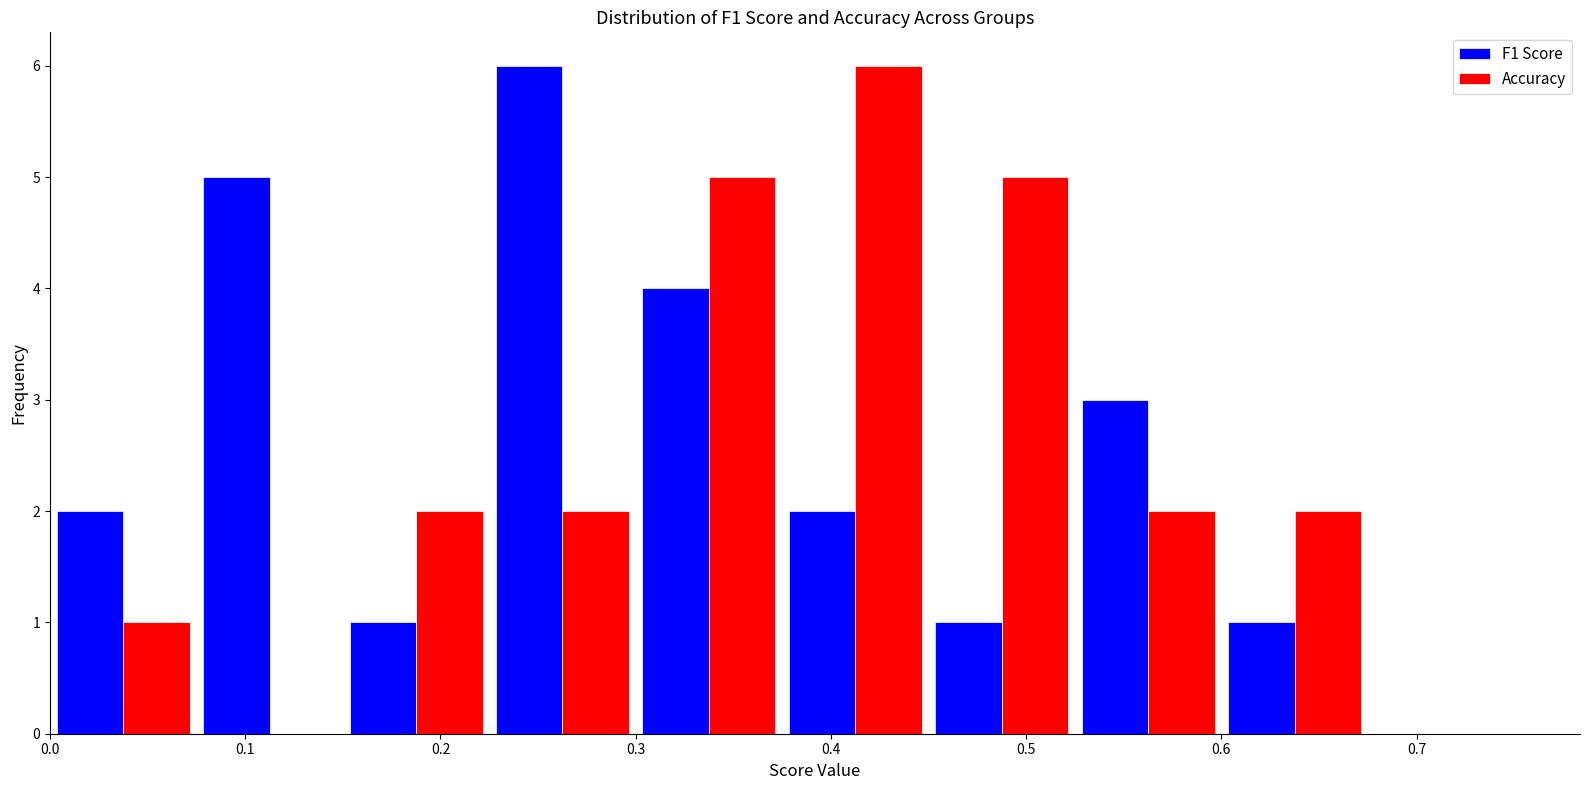

Reading left to right, transcribe this chart: for each range on the x-axis, give the height of each series' bar. Neither the bar edges nor the heights are printed on the chart, so give them approximately, as read against the axes.

0.000 to 0.075: F1 Score=2	Accuracy=1
0.075 to 0.150: F1 Score=5	Accuracy=0
0.150 to 0.225: F1 Score=1	Accuracy=2
0.225 to 0.300: F1 Score=6	Accuracy=2
0.300 to 0.375: F1 Score=4	Accuracy=5
0.375 to 0.450: F1 Score=2	Accuracy=6
0.450 to 0.525: F1 Score=1	Accuracy=5
0.525 to 0.600: F1 Score=3	Accuracy=2
0.600 to 0.675: F1 Score=1	Accuracy=2
0.675 to 0.750: F1 Score=0	Accuracy=0